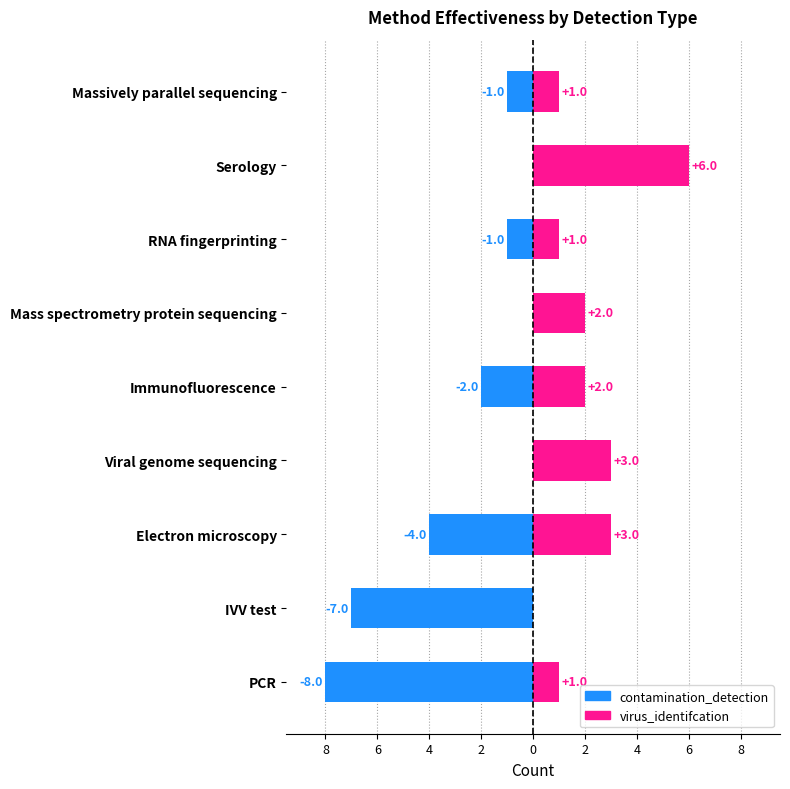

What is the difference between the highest and lowest values at PCR?

9